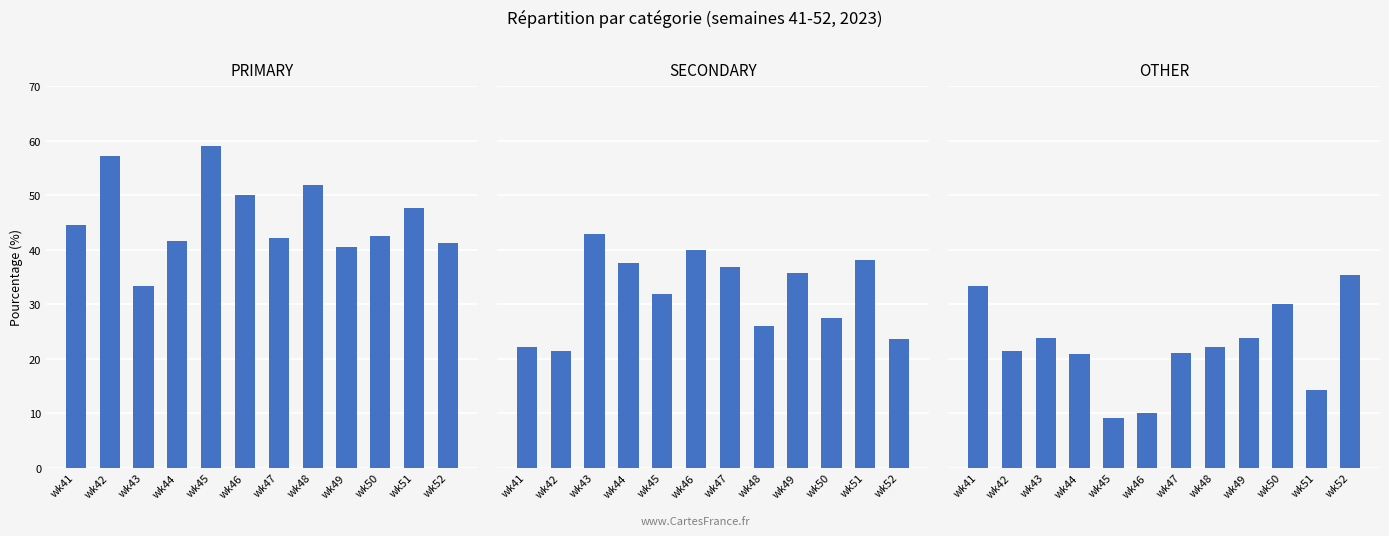

What is the lowest value of the OTHER series?

9.1